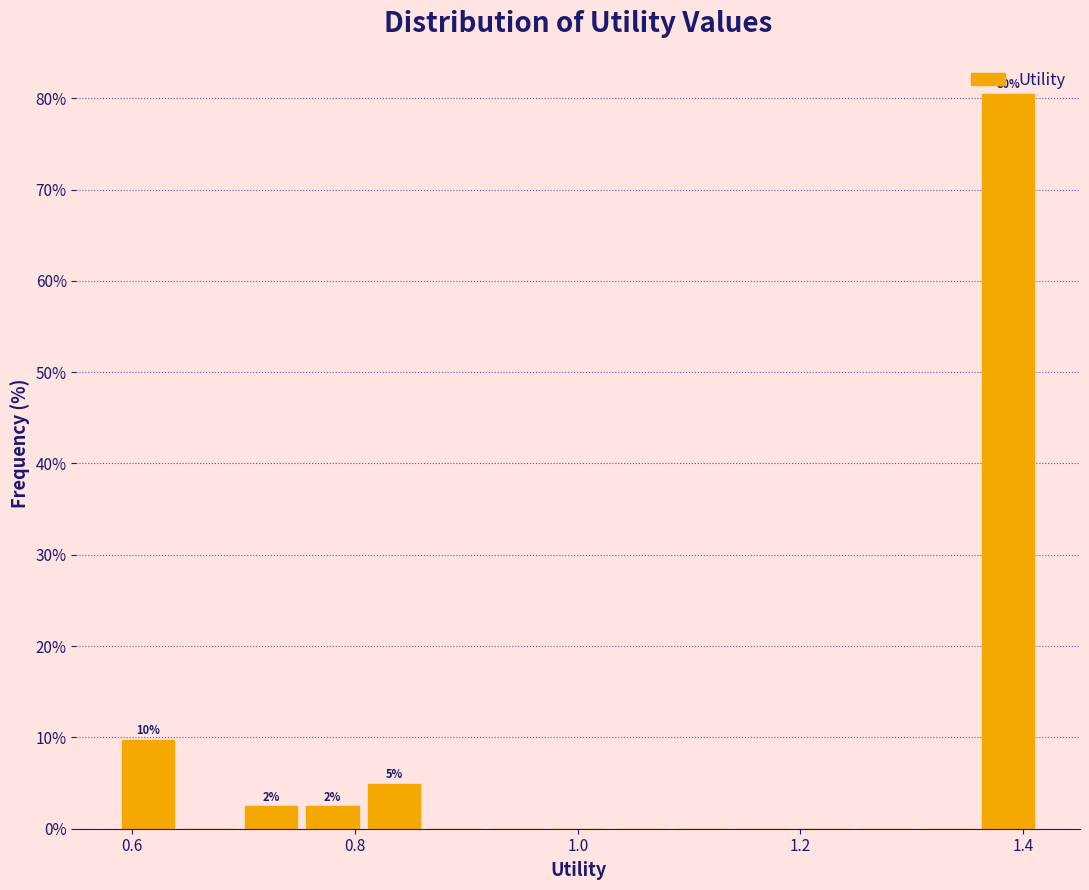

Around what value on the x-axis is the tallest bar? Give the approximate position of its centre, as read against the axis.

1.38